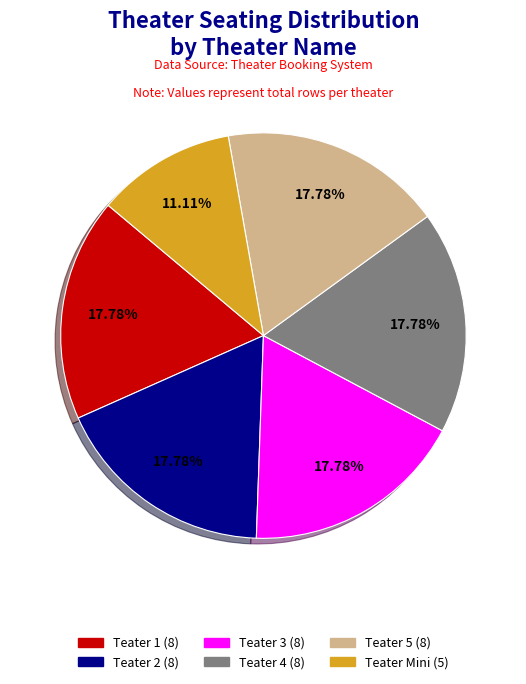

What is the total percentage of Teater 3 and Teater 5?

35.6%